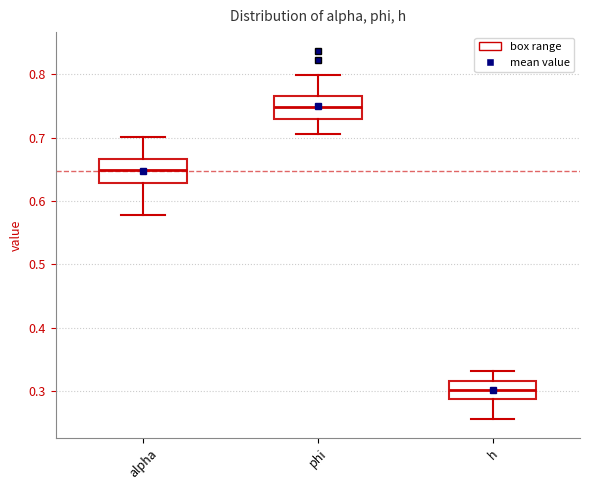

Which box has the highest median line?

phi